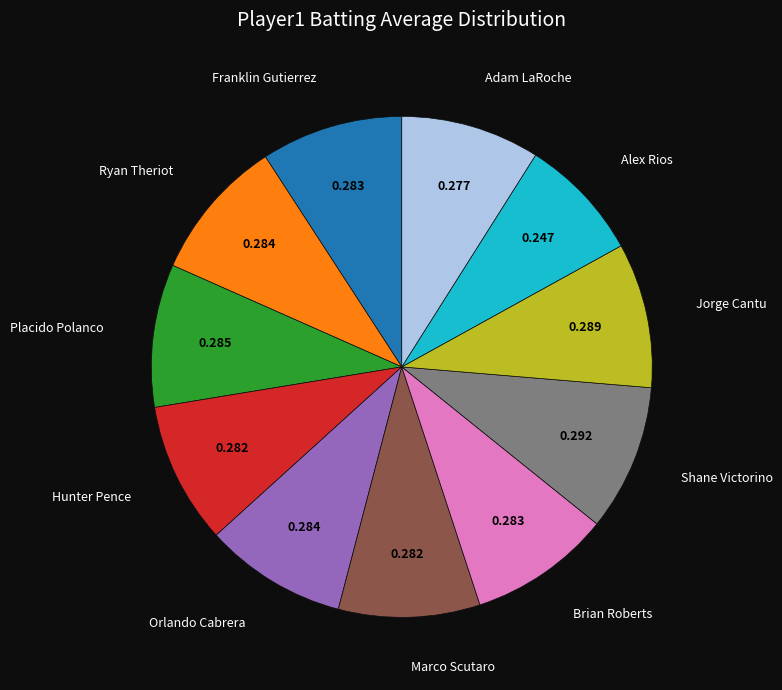

Count the number of slices in the pie.

11